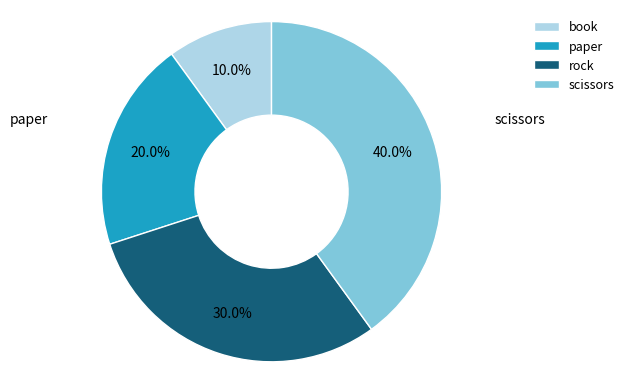

The rock slice represents 39% of the pie. True or false?

False